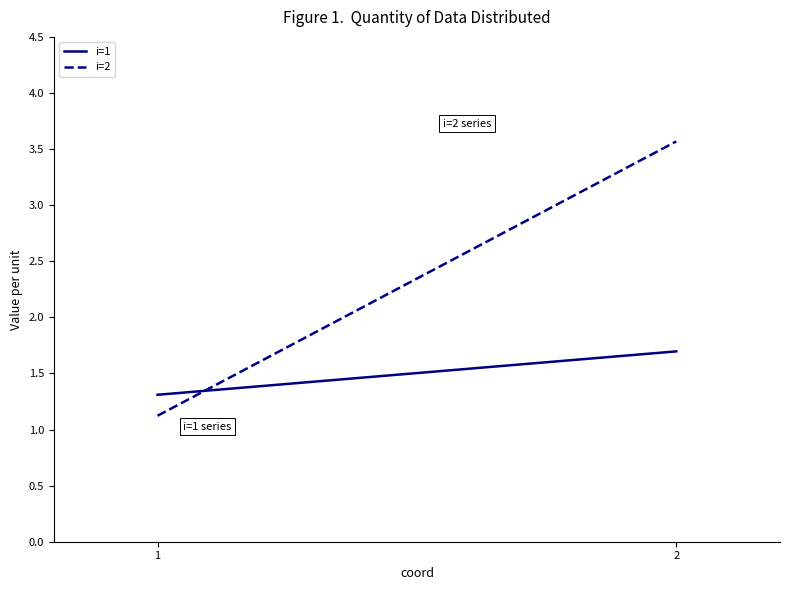

Which series has the widest spread of values?

i=2